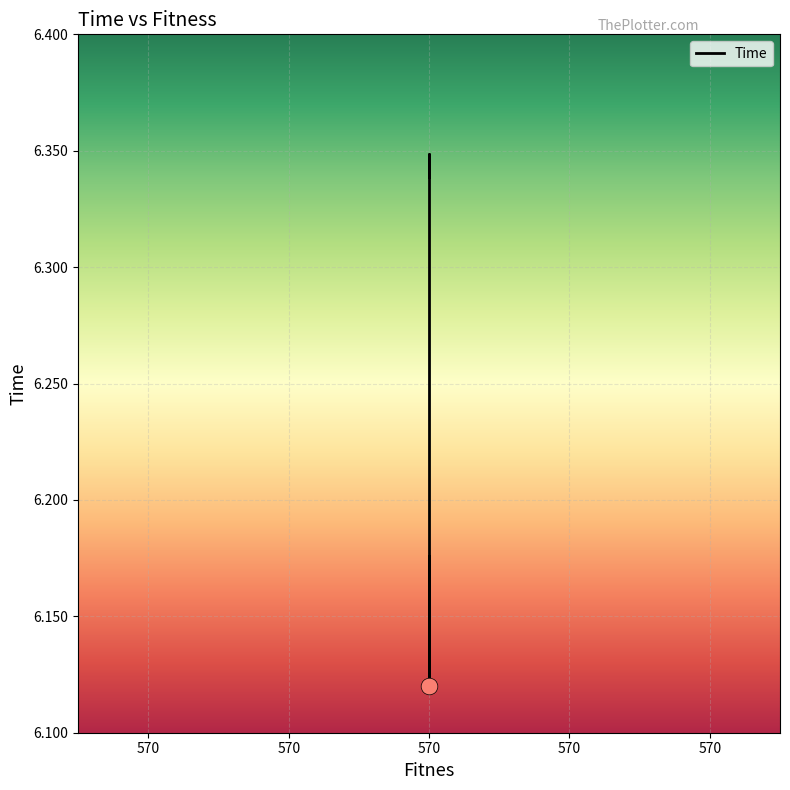

What is the greatest value displayed?

6.3